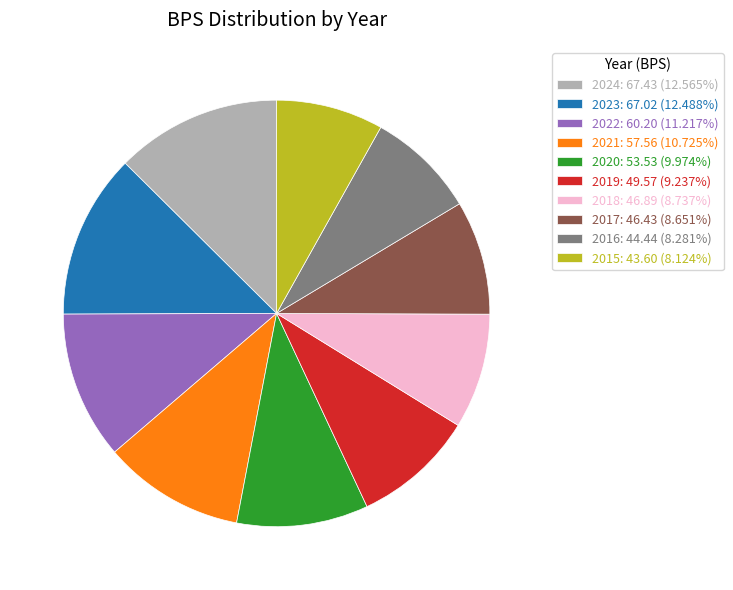

Does 2024 account for over 50% of the chart?

No